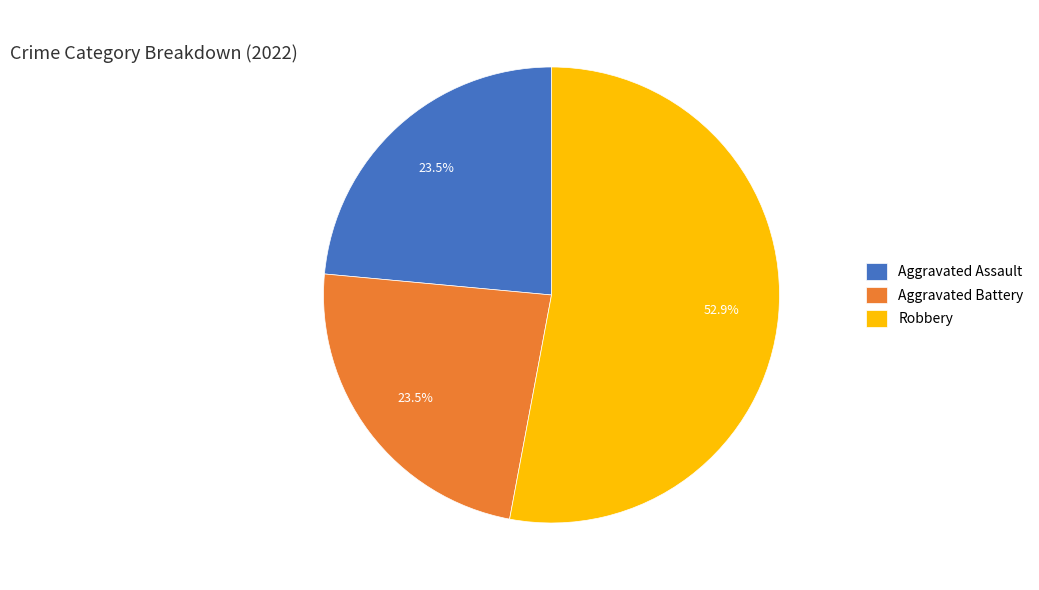

To the nearest percent, what portion does Robbery represent?

53%